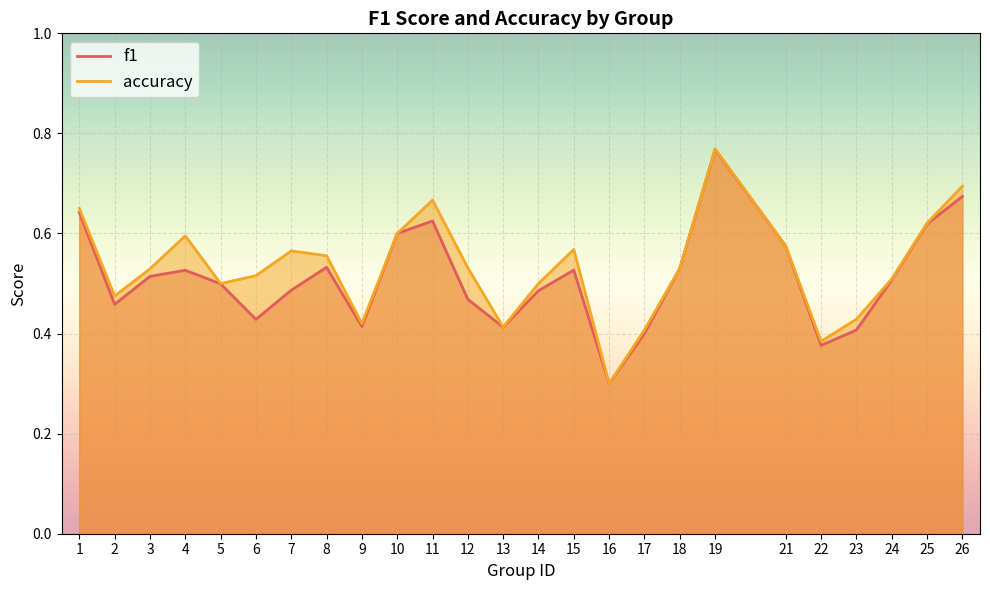

What is the sum of the f1 values at 26 and 4?

1.2